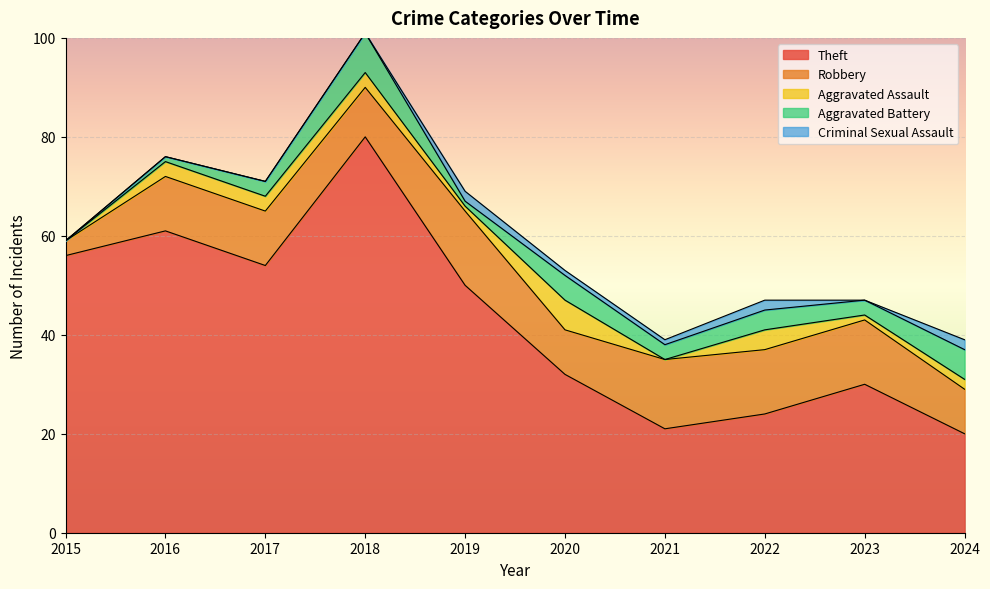

At how many categories does at least one series exceed 29?

7